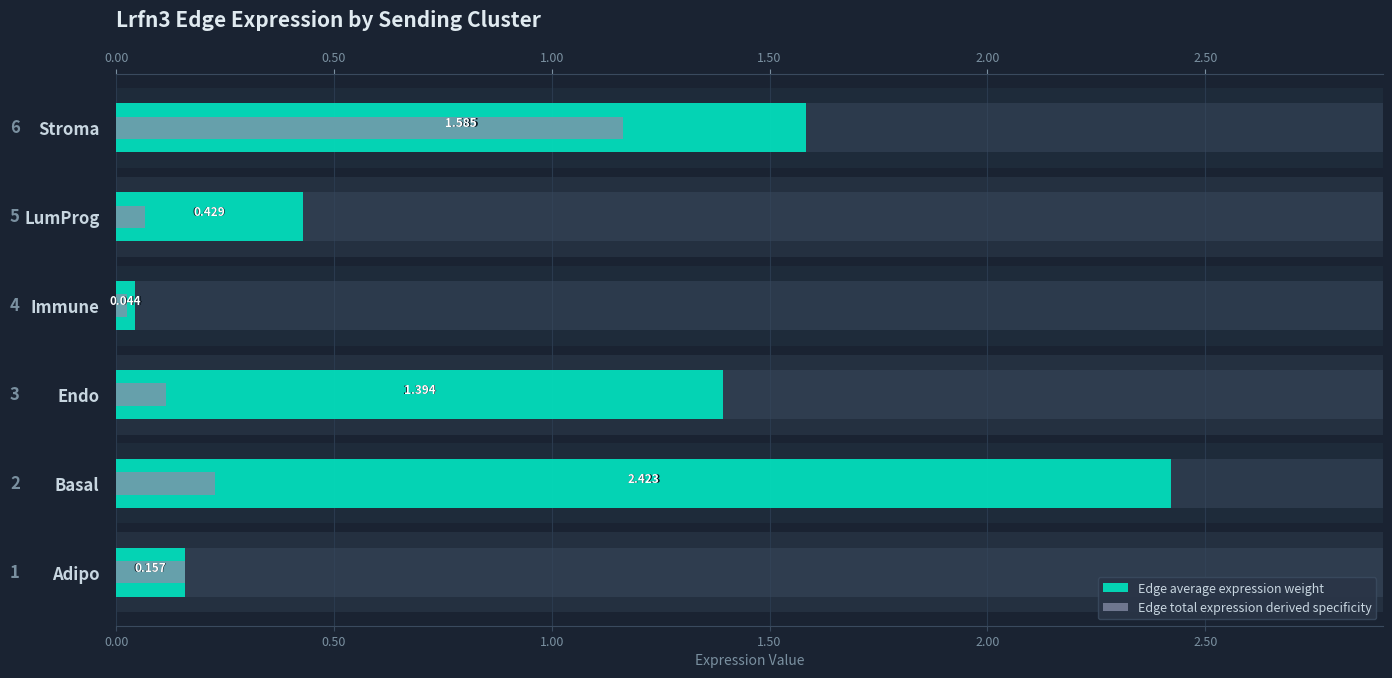

Which series changed the most between Endo and LumProg?

Edge average expression weight